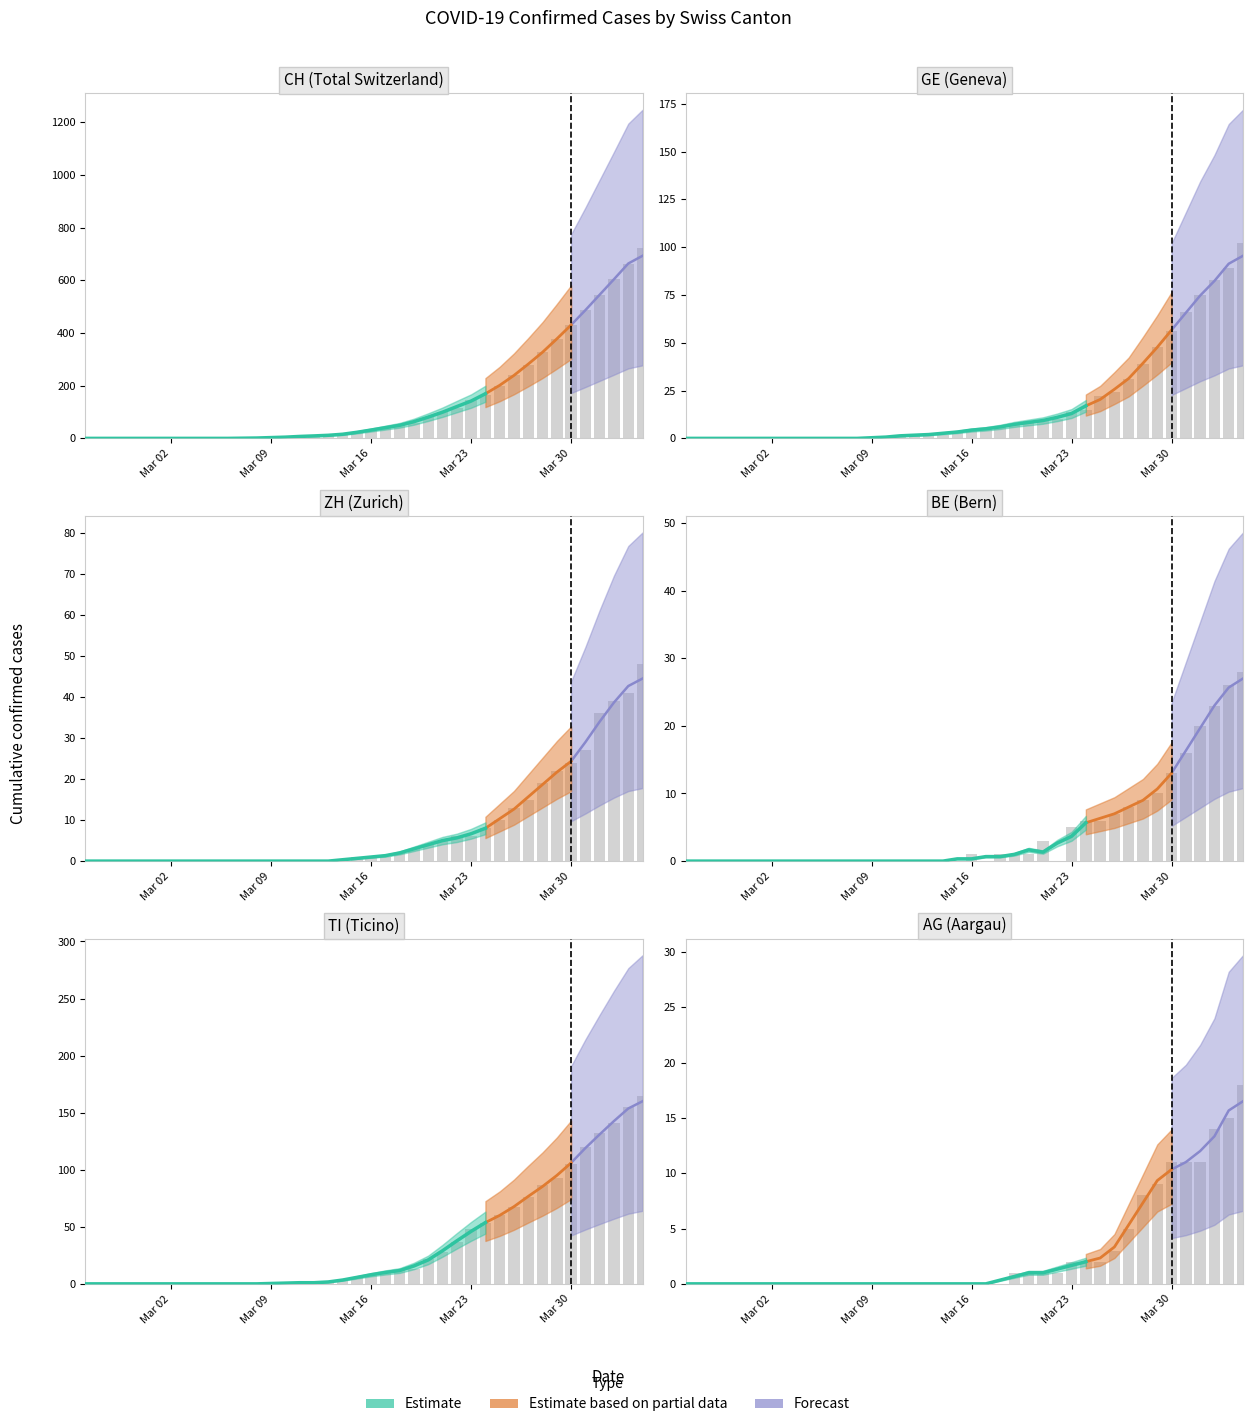

Does the chart contain any negative values?

No